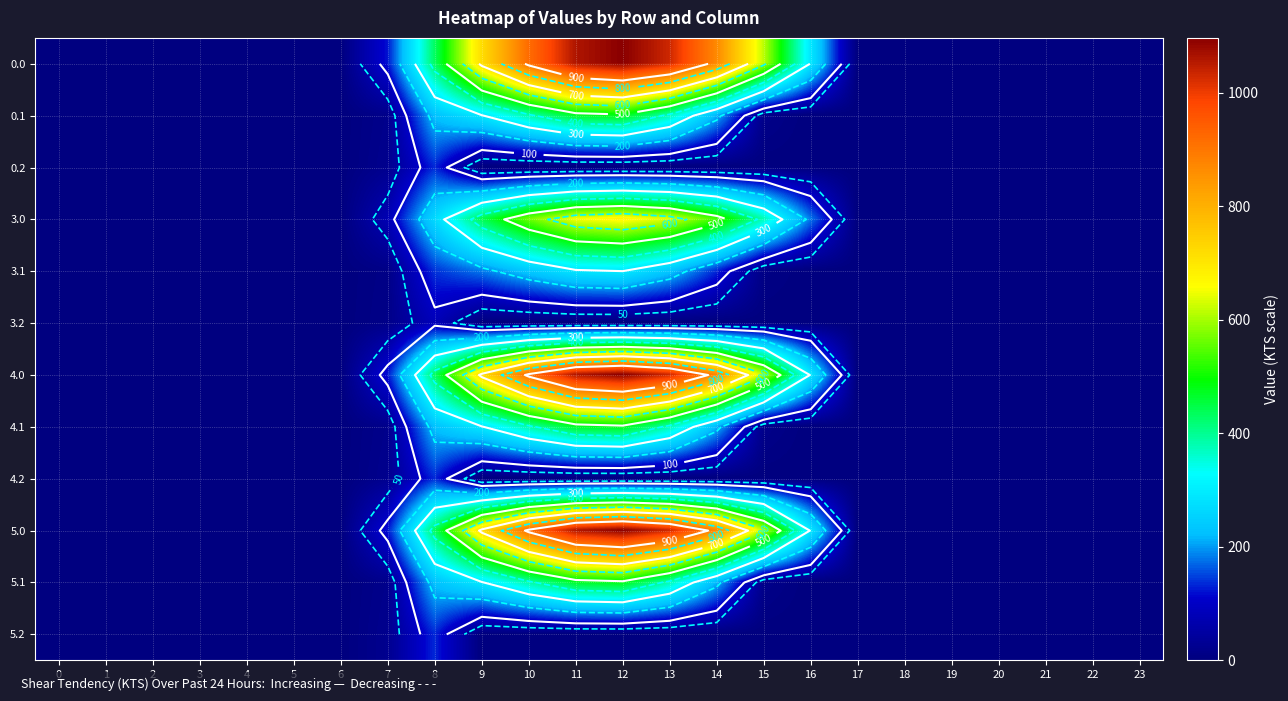

At which label is 0.2 closest to 67?

7